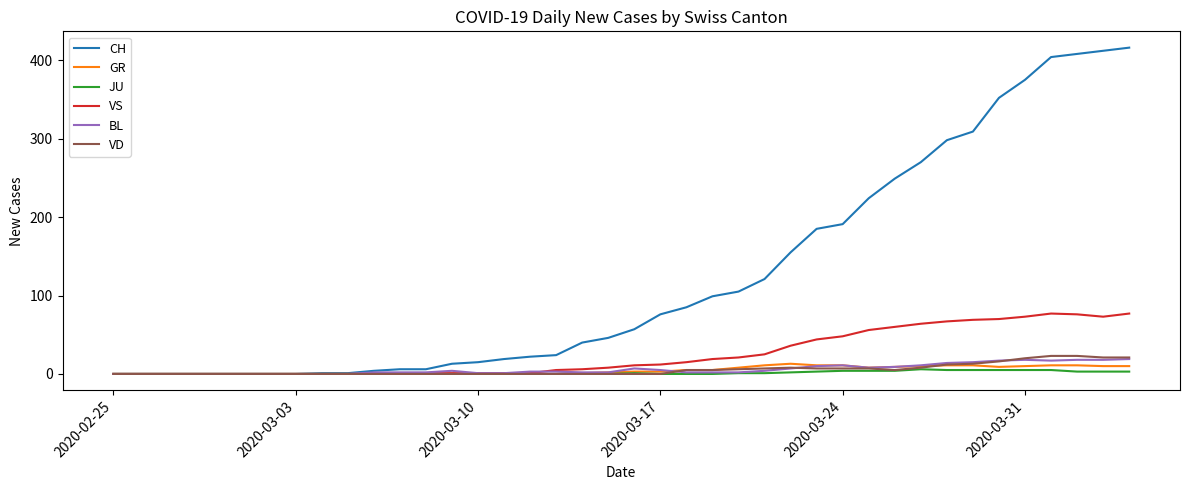

Which series has the largest total across all categories?

CH